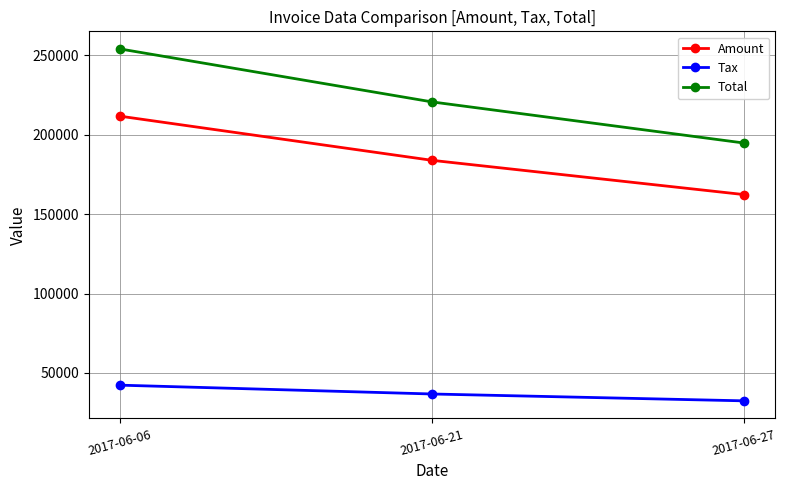

Where does the Tax series first go above 36770?

2017-06-06